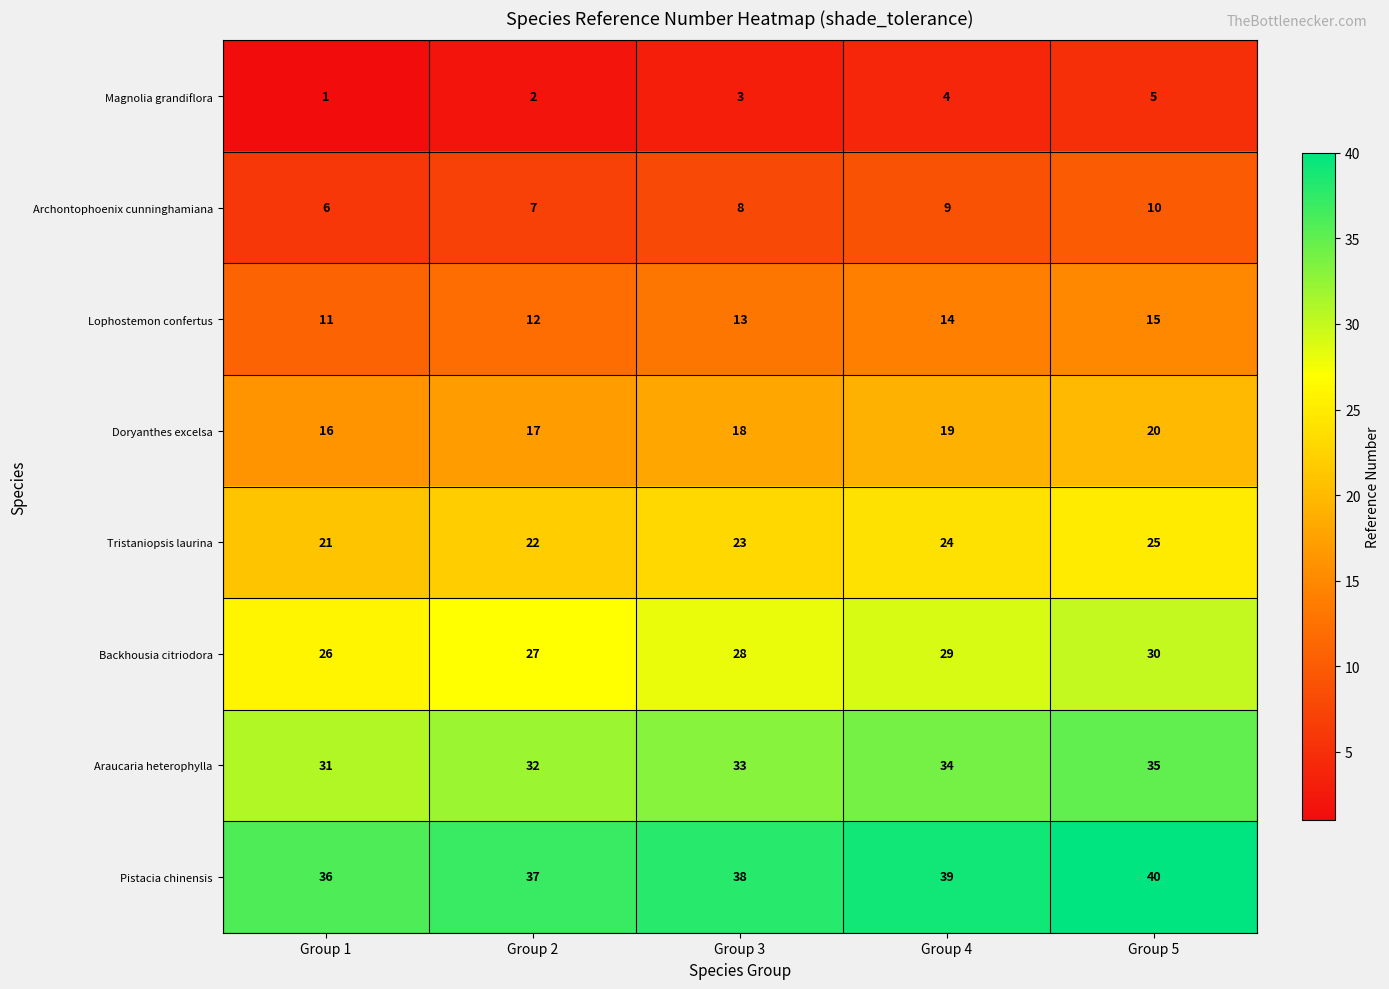

What is the maximum value for Pistacia chinensis?

40